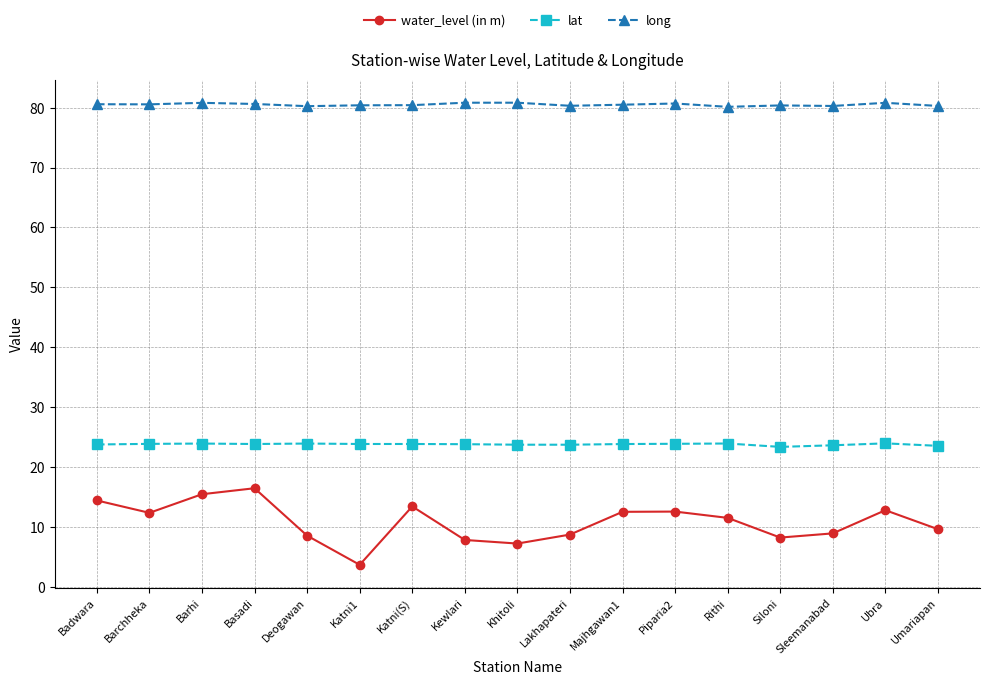

True or false: water_level (in m) has a value of 9.6 at Umariapan.

True